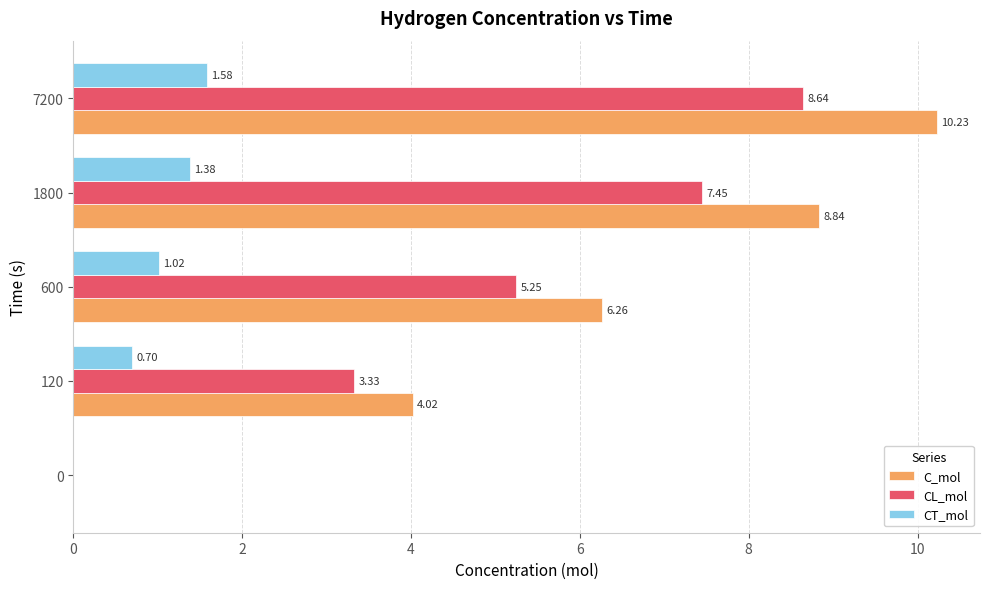

What is the total value across all series at 120?

8.0